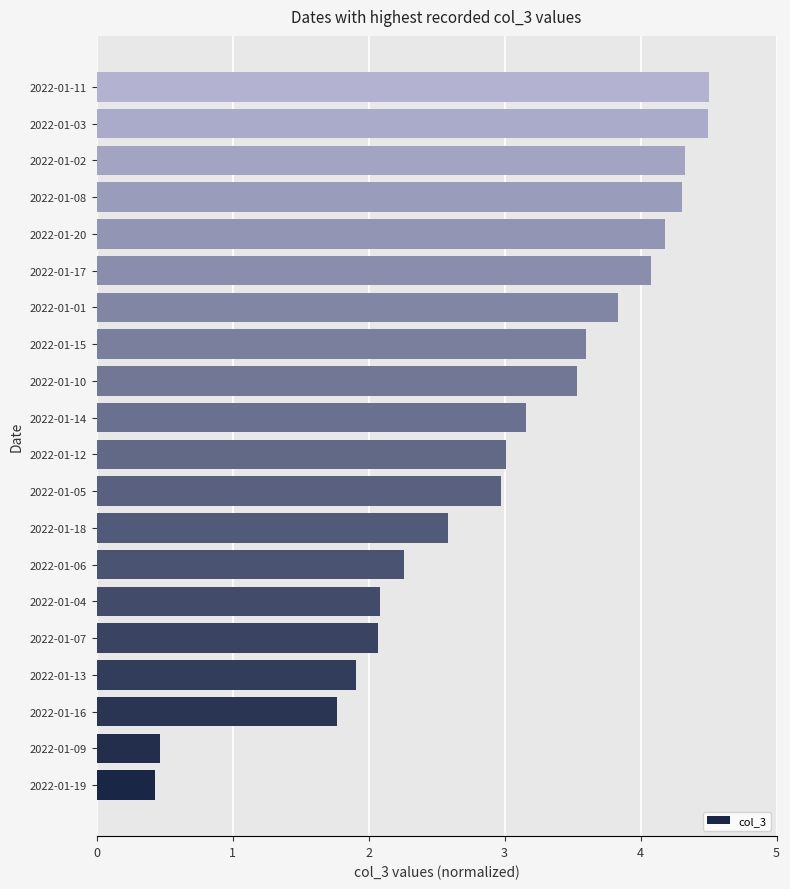

Reading bottom to top, transcribe all the data shown in this chart.

0.4	0.5	1.8	1.9	2.1	2.1	2.3	2.6	3.0	3.0	3.2	3.5	3.6	3.8	4.1	4.2	4.3	4.3	4.5	4.5